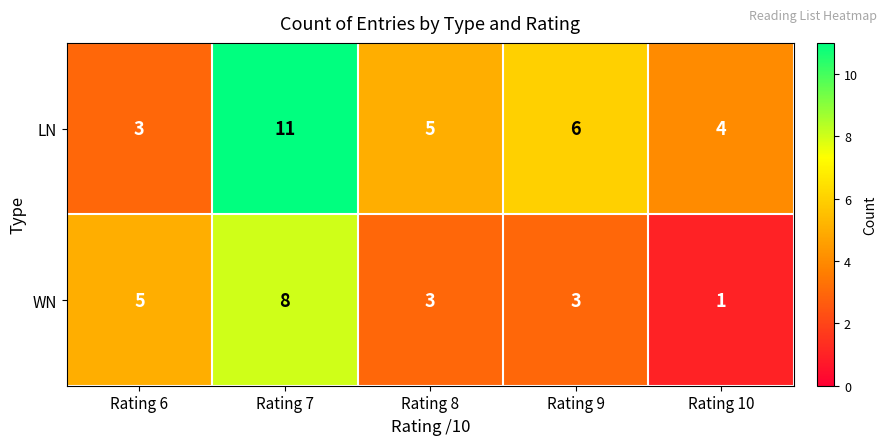

Reading left to right, extract all data points from this chart.

LN: 3	11	5	6	4
WN: 5	8	3	3	1